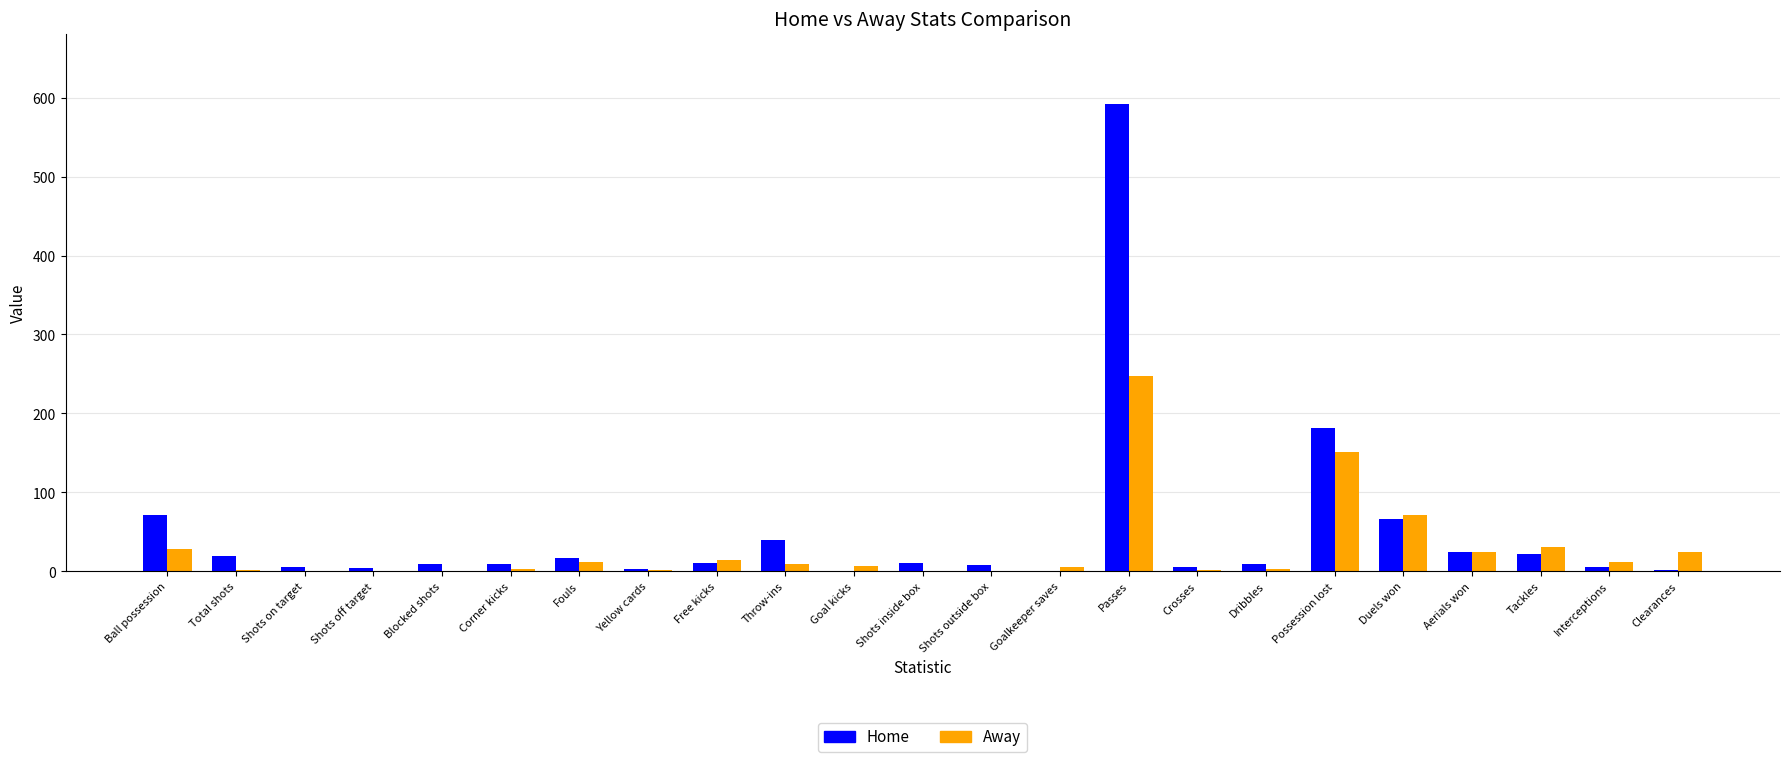

Which category has the highest value across all series?

Passes